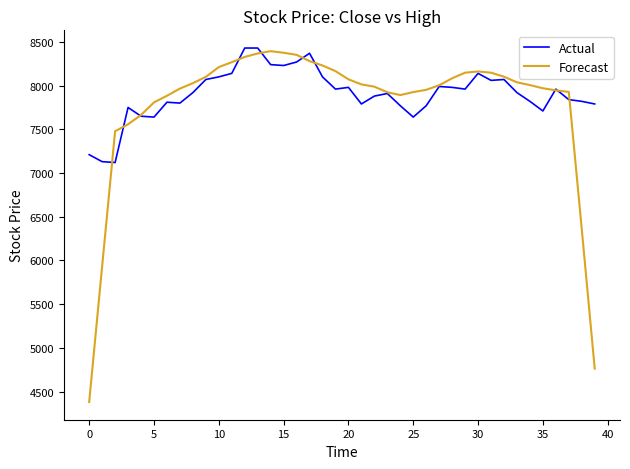

Count the number of categories in the chart.

40